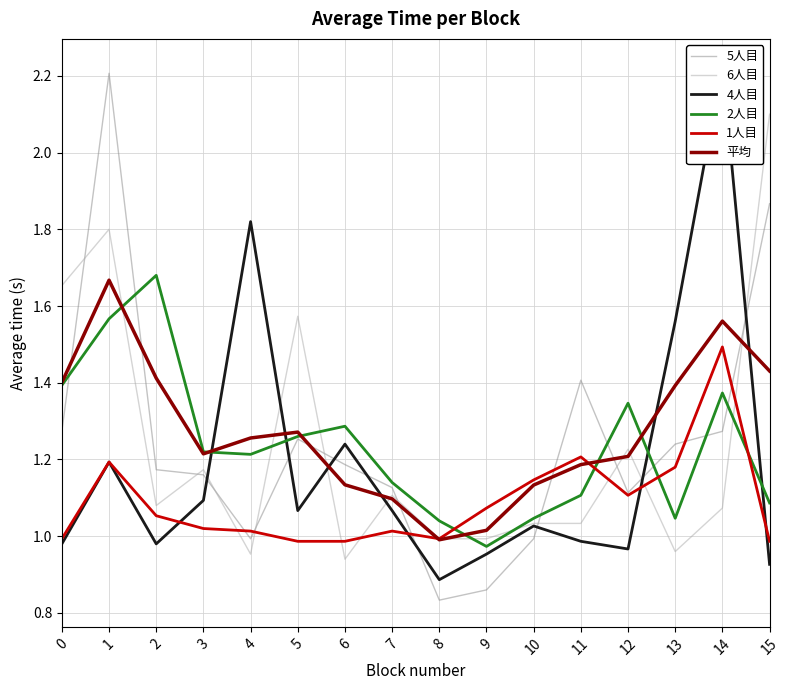

Which series changed the most between 5 and 14?

4人目